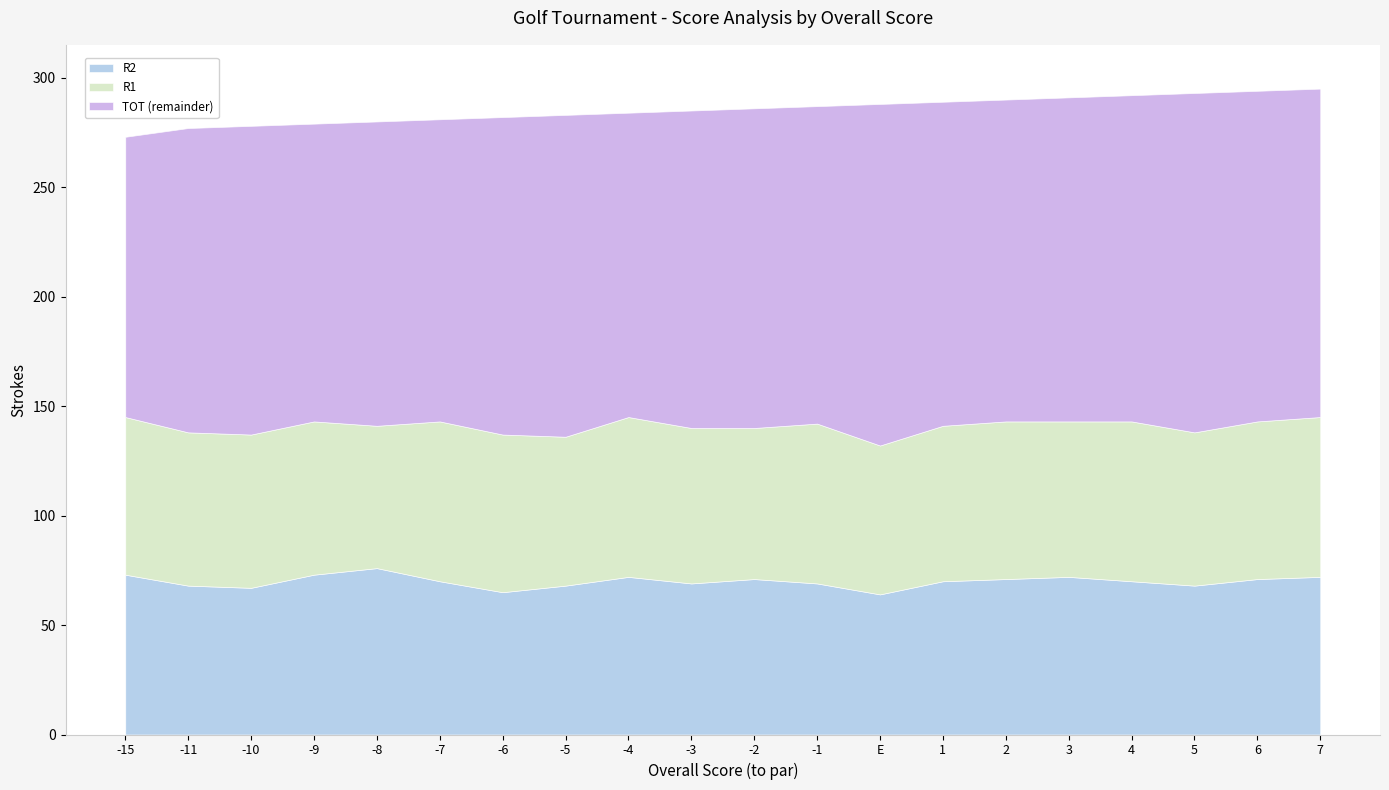

What is the value of the TOT point at the 10th from the left?

285